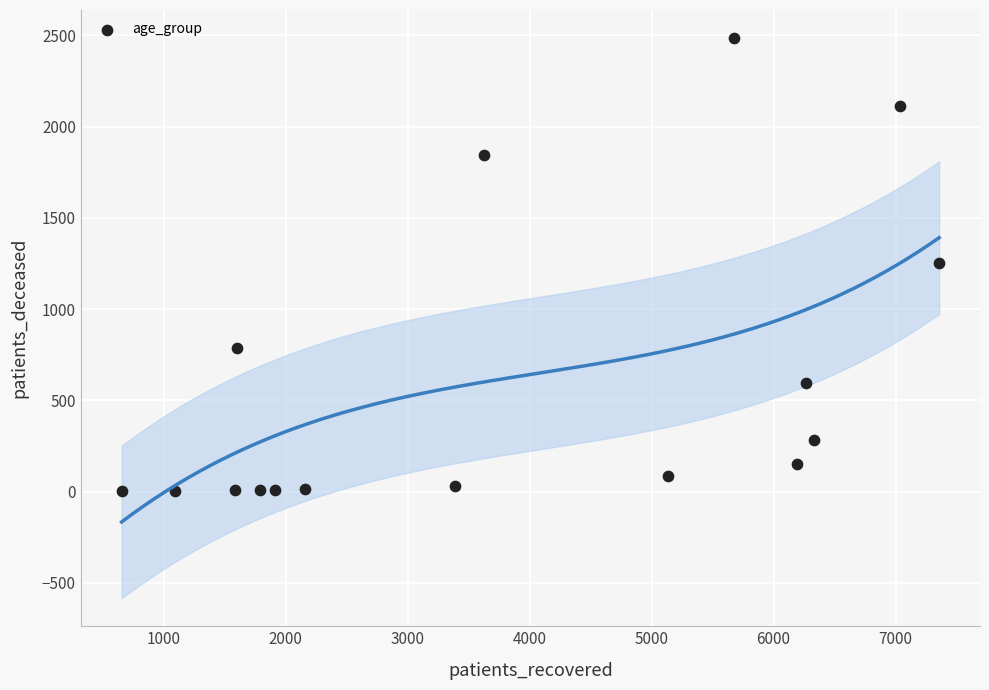

What is the range of X values (max minus min)?

6703